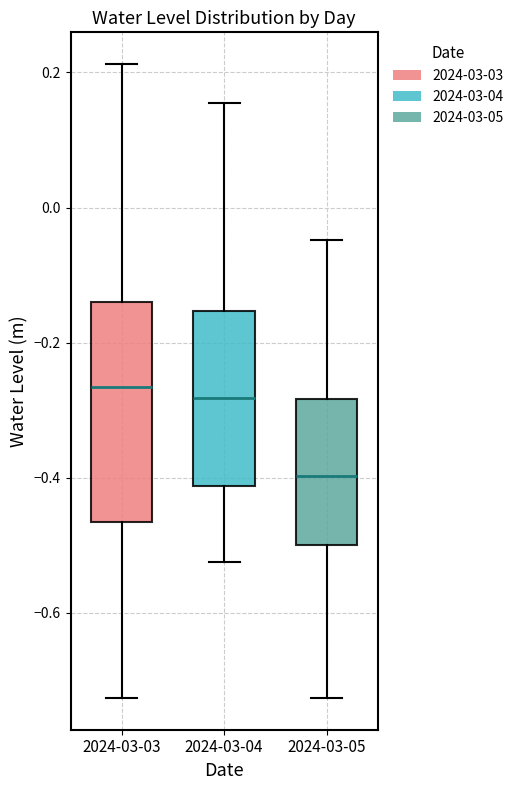

Where does the upper whisker of the box for 2024-03-05 end on the y-axis? The values are not printed on the chart, so give them approximately, as read against the axis.

-0.04